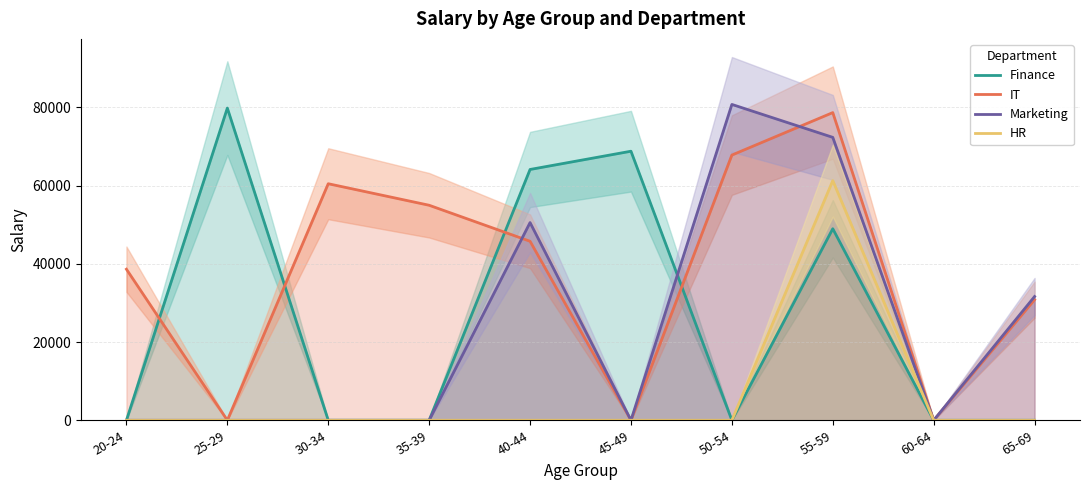

Which category has the lowest value across all series?

20-24